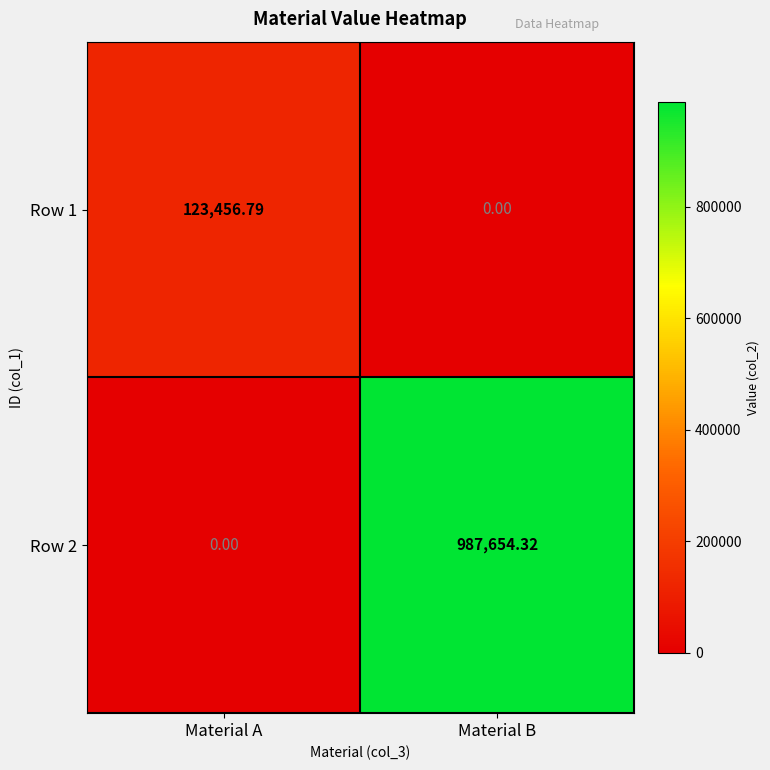

At which label is Row 2 closest to 493827?

Material A